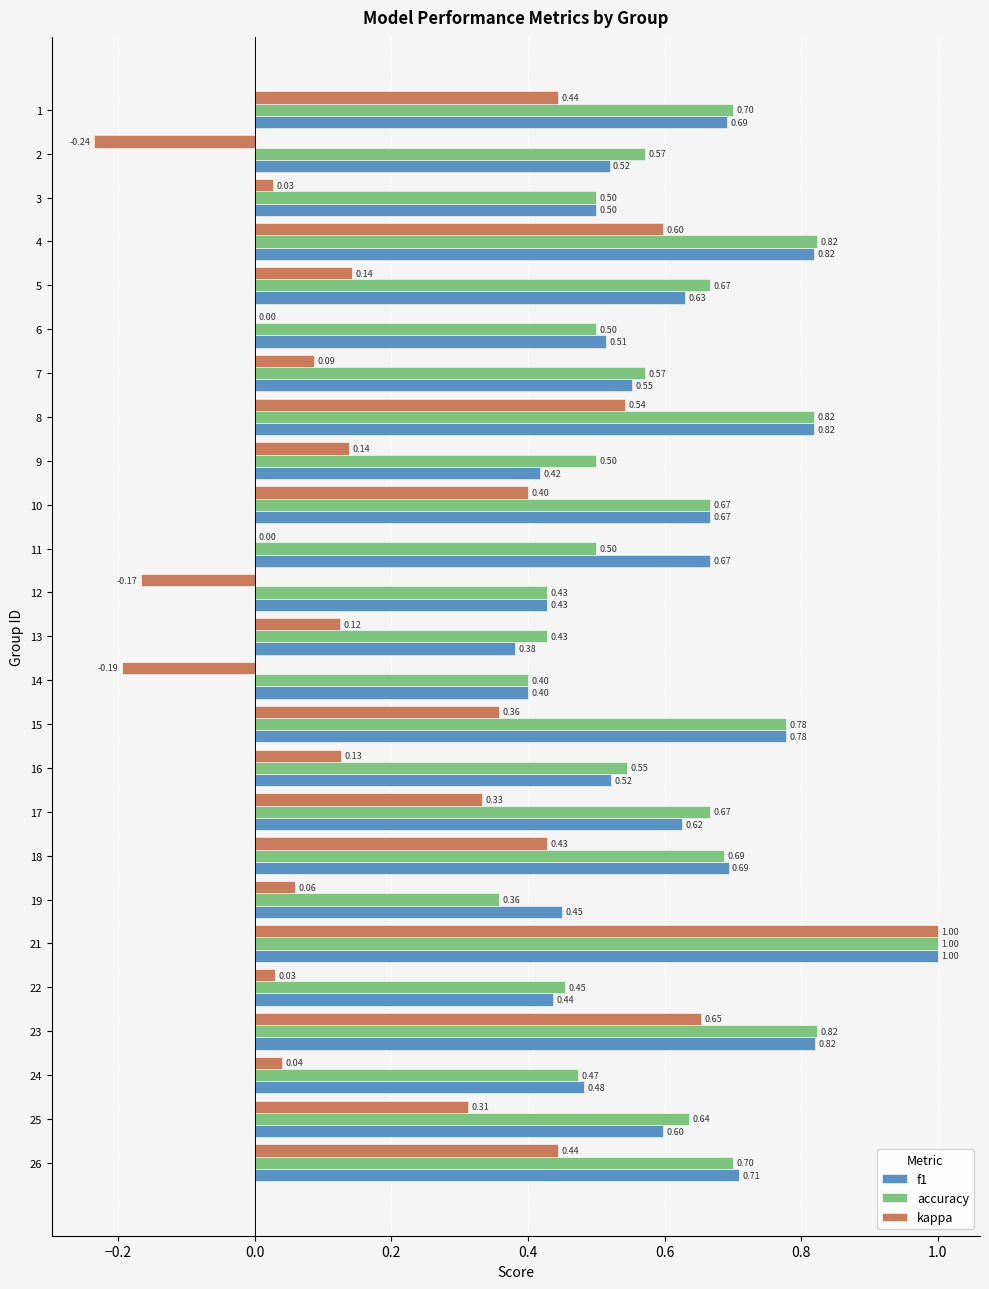

What are all the series names shown in the legend?

f1, accuracy, kappa